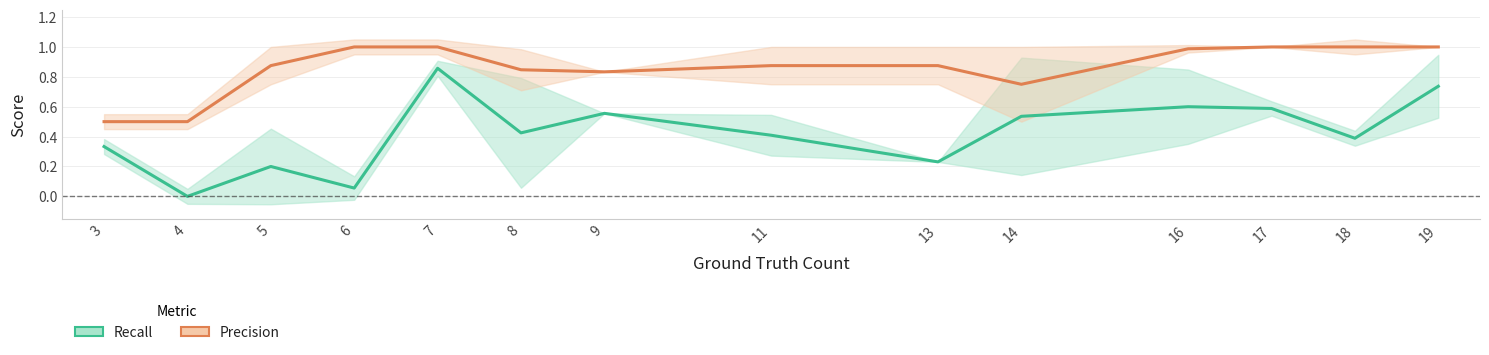

What is the value of the Recall point at the 4th from the left?

0.1